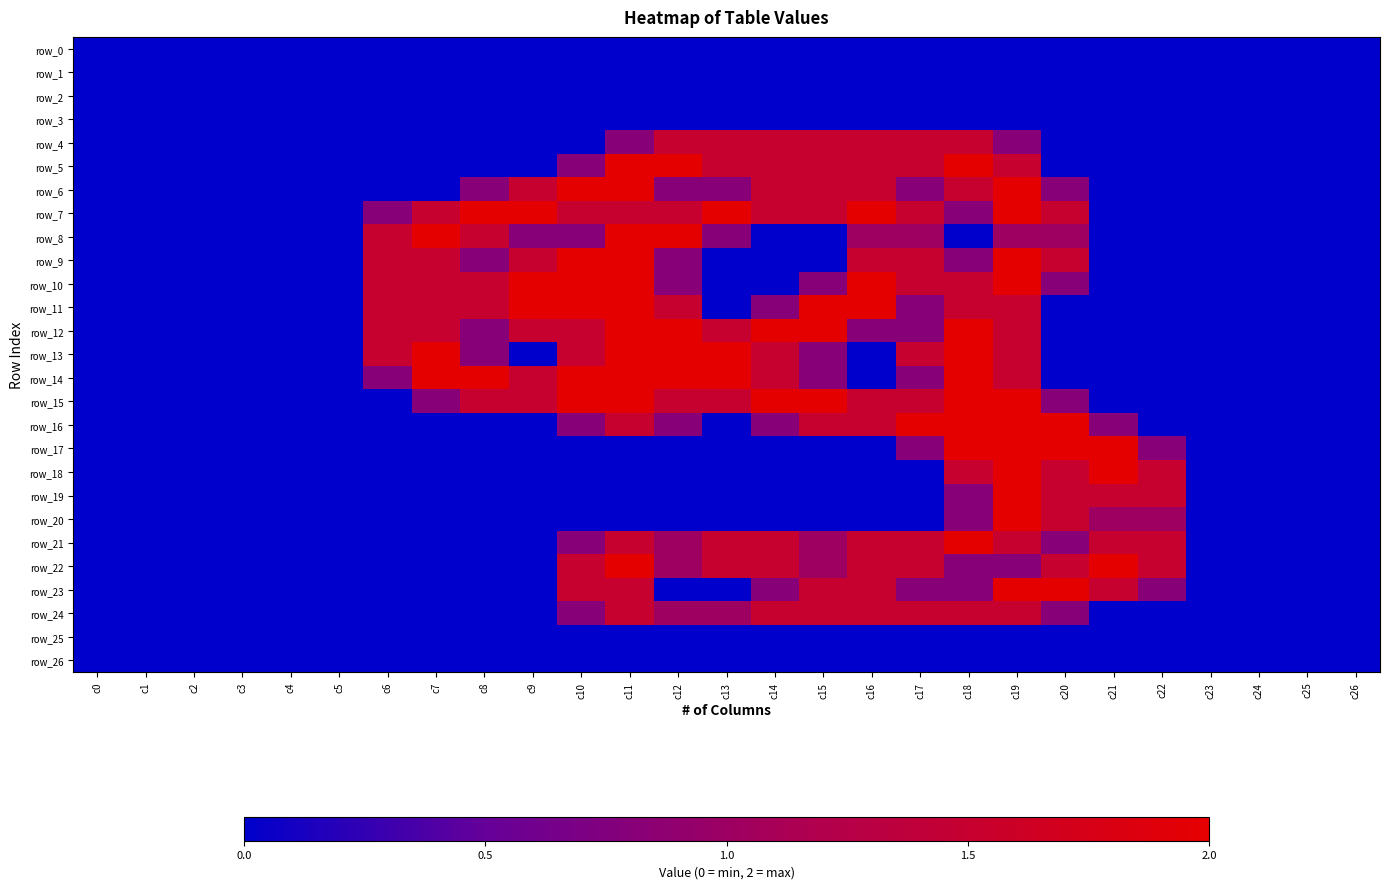

Which series has the largest total across all categories?

row_7